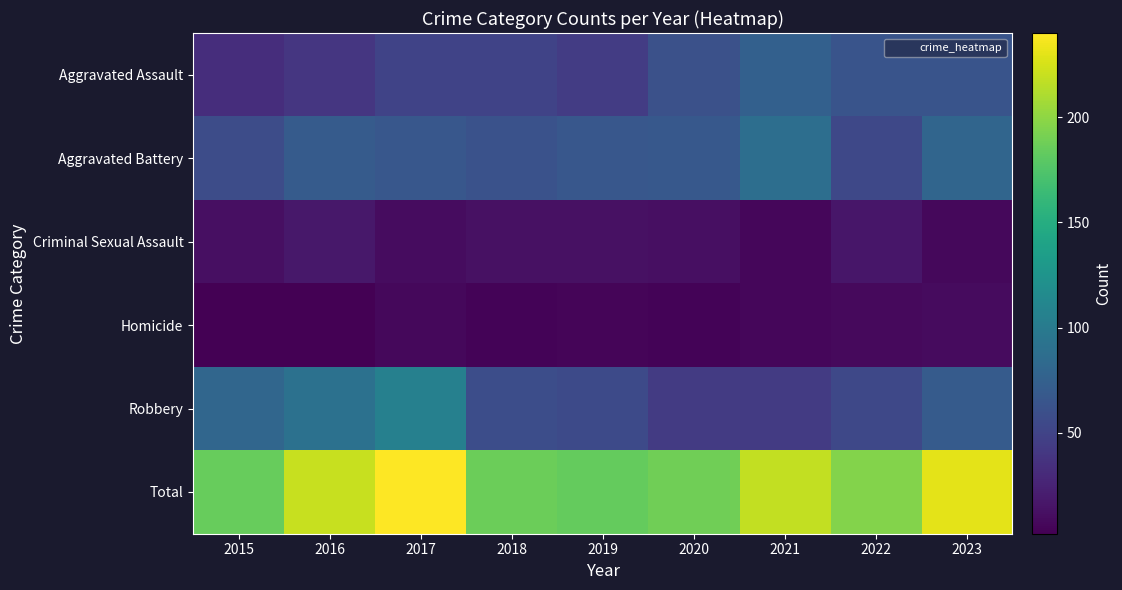

Which series changed the most between 2016 and 2018?

Robbery